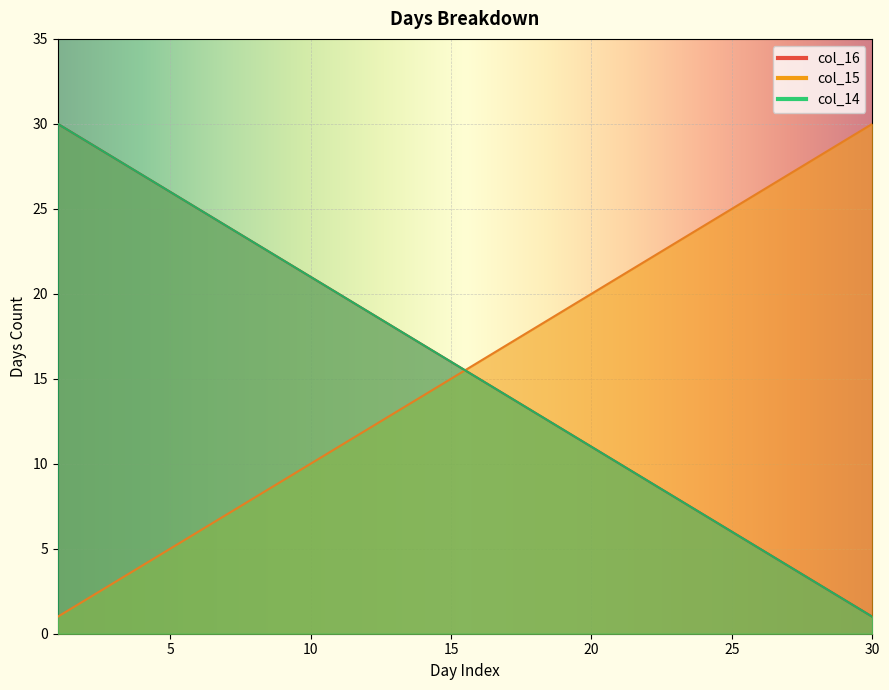

Reading left to right, transcribe all the data shown in this chart.

col_14: 1=30	2=29	3=28	4=27	5=26	6=25	7=24	8=23	9=22	10=21	11=20	12=19	13=18	14=17	15=16	16=15	17=14	18=13	19=12	20=11	21=10	22=9	23=8	24=7	25=6	26=5	27=4	28=3	29=2	30=1
col_15: 1=1	2=2	3=3	4=4	5=5	6=6	7=7	8=8	9=9	10=10	11=11	12=12	13=13	14=14	15=15	16=16	17=17	18=18	19=19	20=20	21=21	22=22	23=23	24=24	25=25	26=26	27=27	28=28	29=29	30=30
col_16: 1=30	2=29	3=28	4=27	5=26	6=25	7=24	8=23	9=22	10=21	11=20	12=19	13=18	14=17	15=16	16=15	17=14	18=13	19=12	20=11	21=10	22=9	23=8	24=7	25=6	26=5	27=4	28=3	29=2	30=1